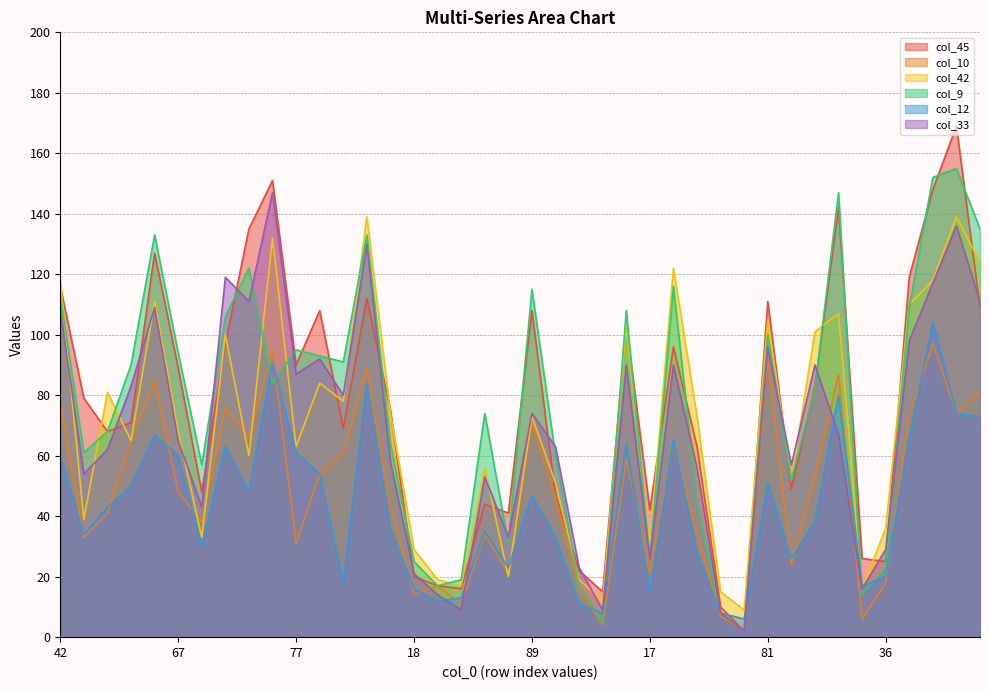

What is the difference between the col_12 values at 100 and 113?

25